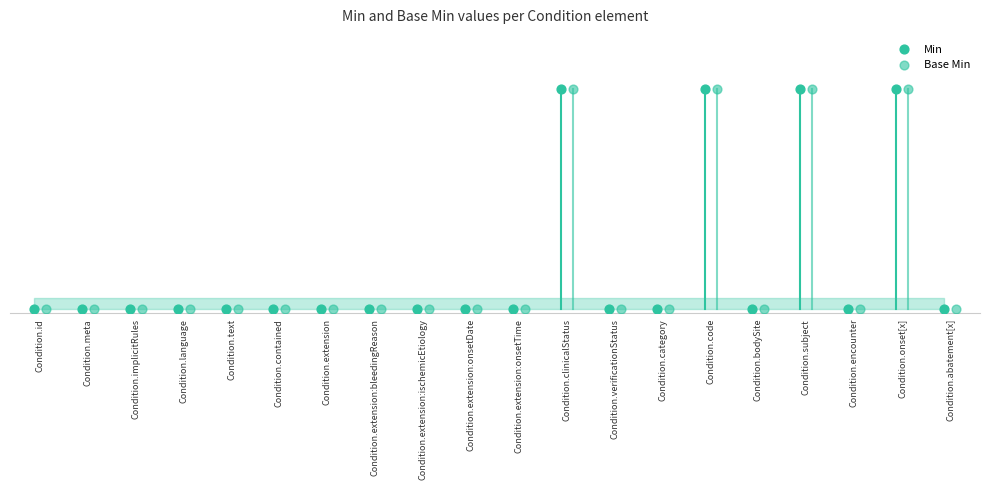

Which series has the largest Y range (max minus min)?

Min